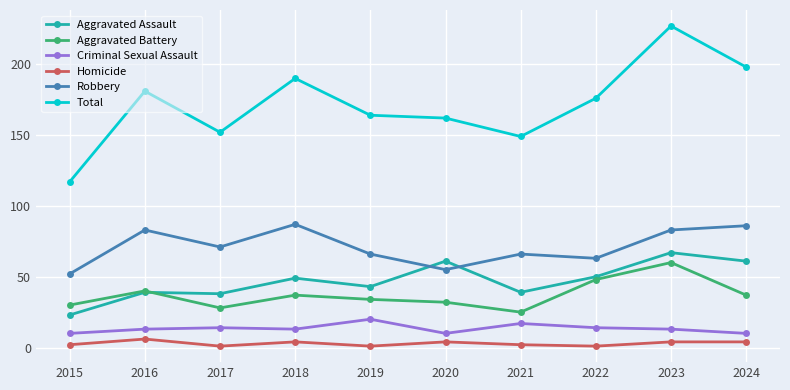

What is the spread (max minus min) of values at 2018?

186